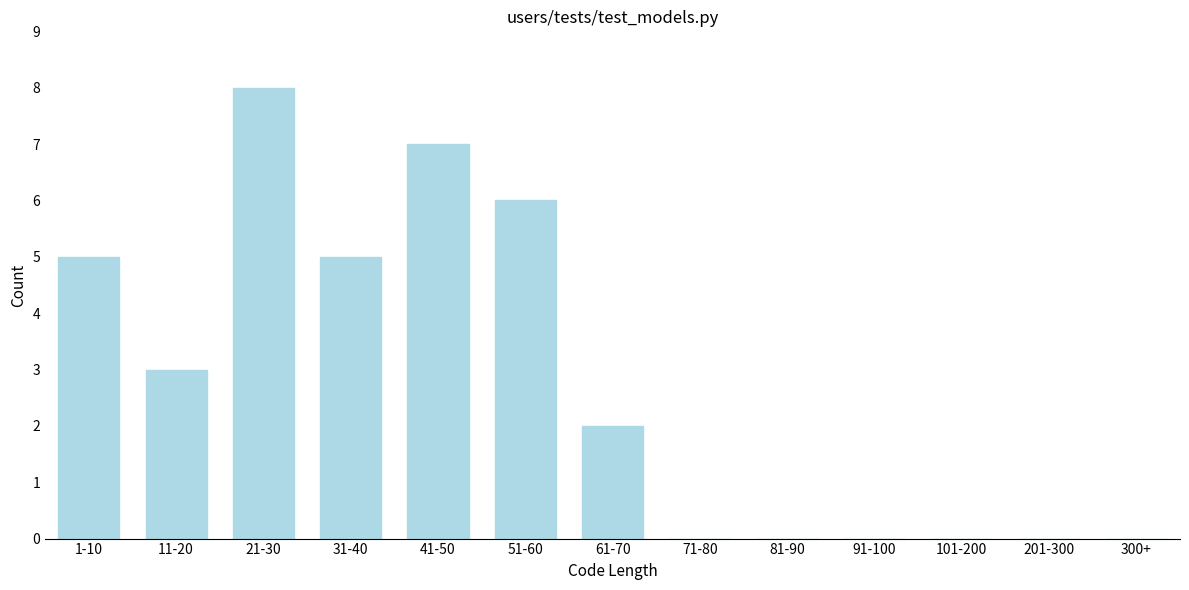

Reading left to right, extract all data points from this chart.

1-10=5	11-20=3	21-30=8	31-40=5	41-50=7	51-60=6	61-70=2	71-80=0	81-90=0	91-100=0	101-200=0	201-300=0	300+=0